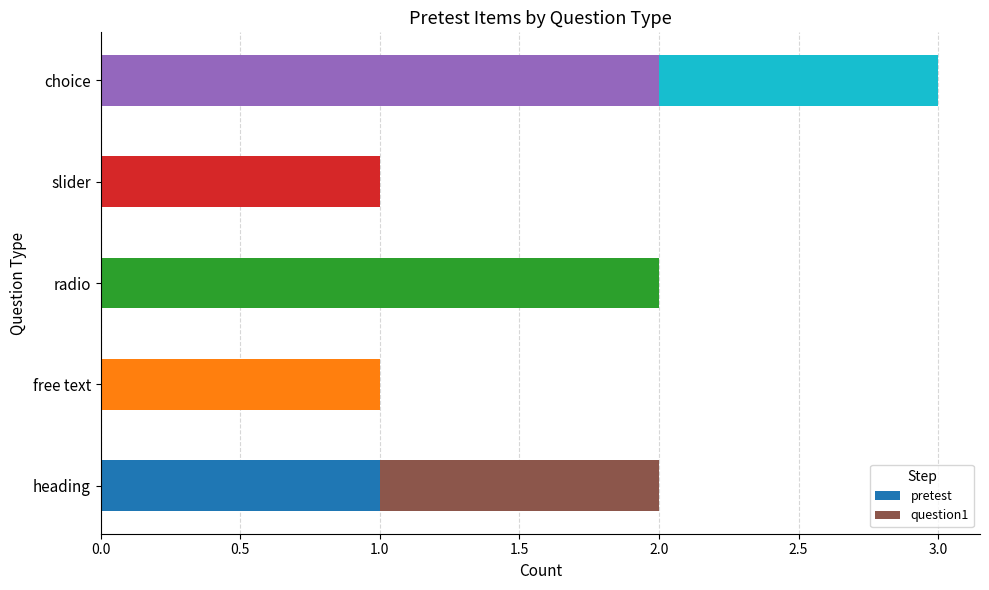

What is the total value across all series at choice?

3